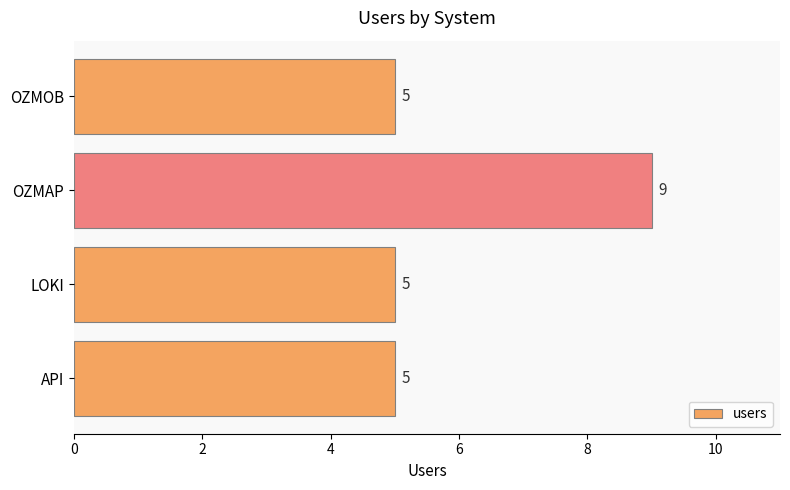

What is the change in value from LOKI to OZMAP?

+4